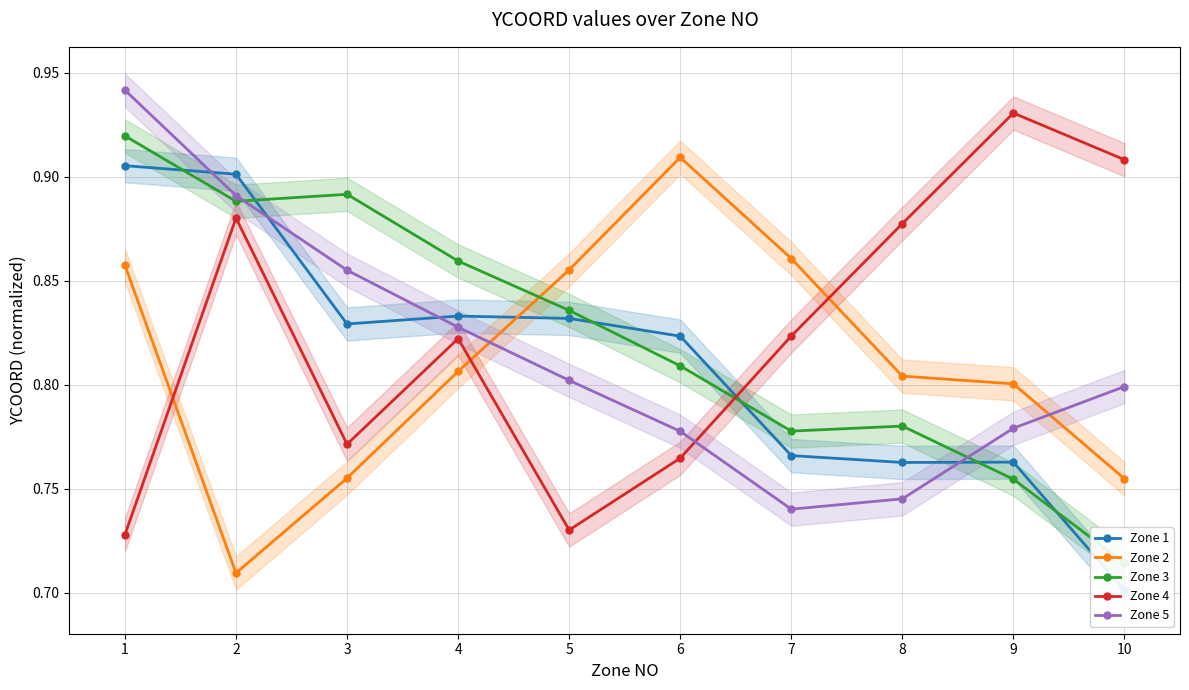

List the labels in order of Zone 5 value, largest first.

1, 2, 3, 4, 5, 10, 9, 6, 8, 7